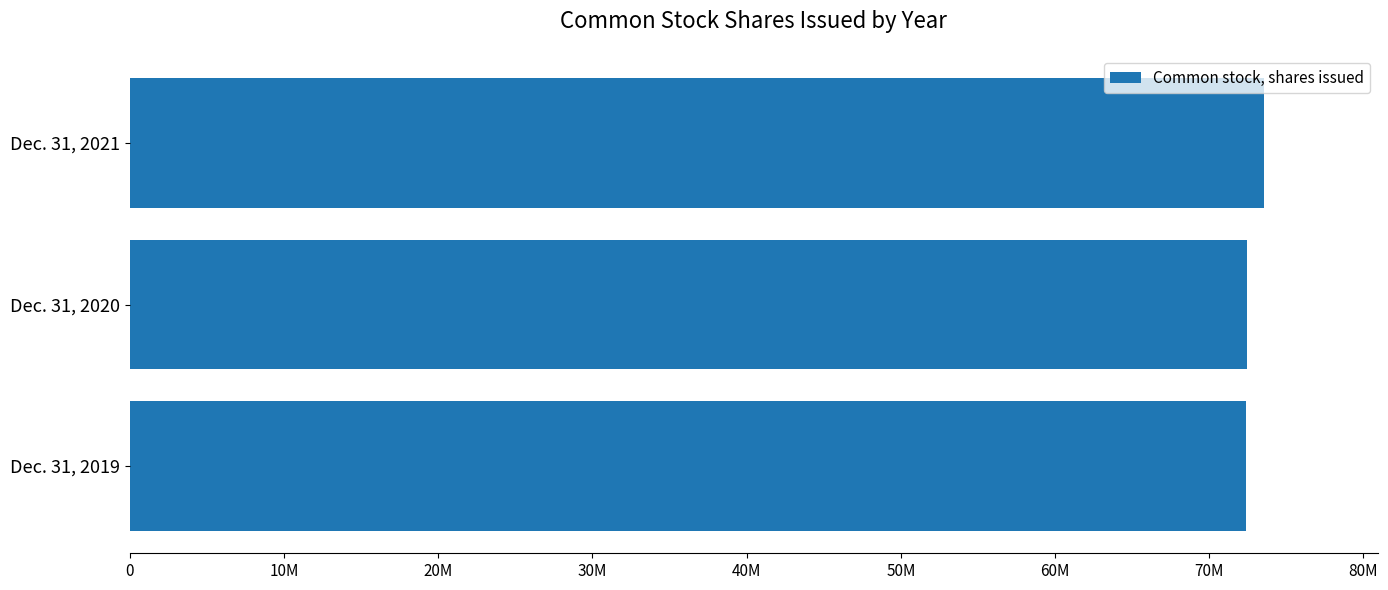

Rank the categories by value from lowest to highest.

Dec. 31, 2019, Dec. 31, 2020, Dec. 31, 2021